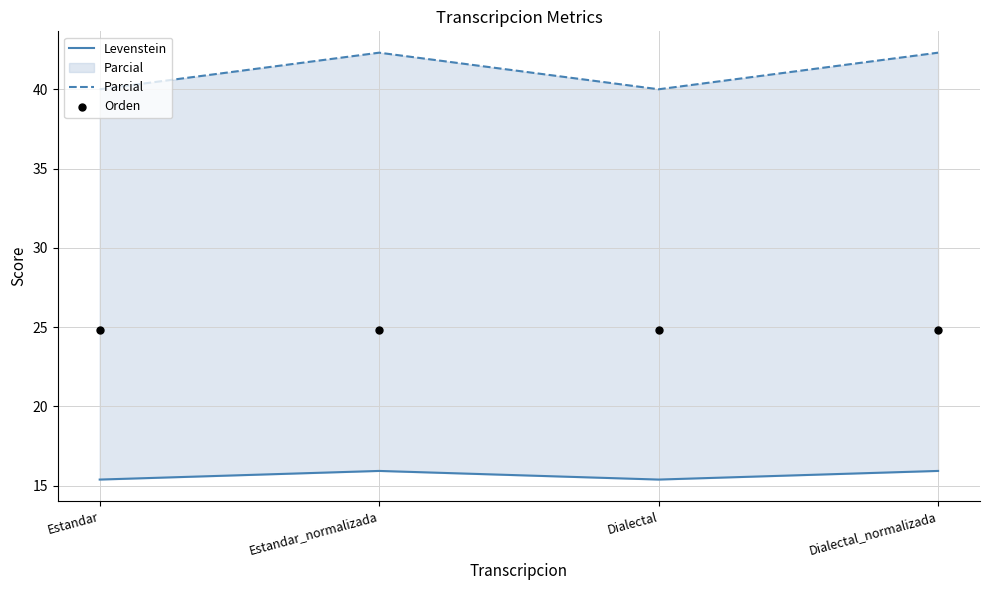

Which series reaches the minimum Y coordinate?

Levenstein